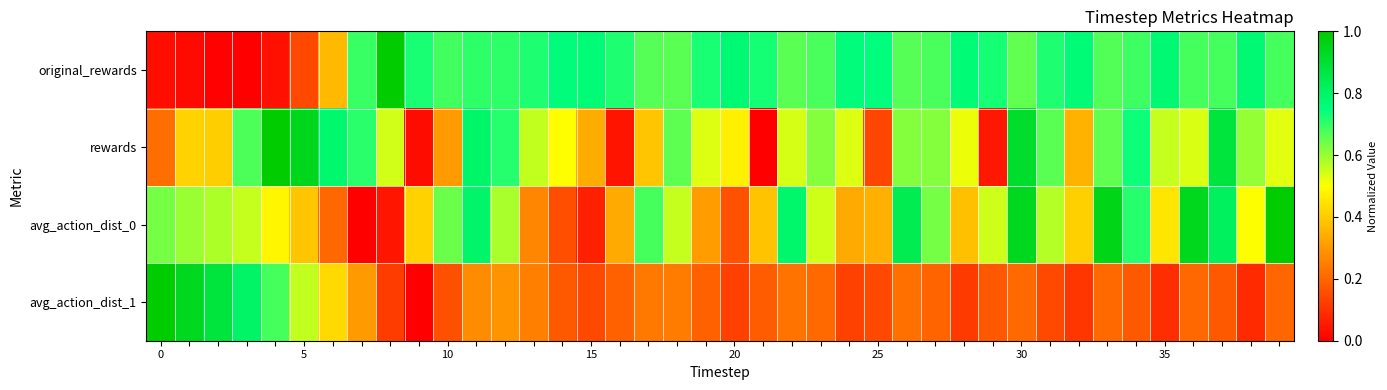

Which series has the largest range (max minus min)?

original_rewards